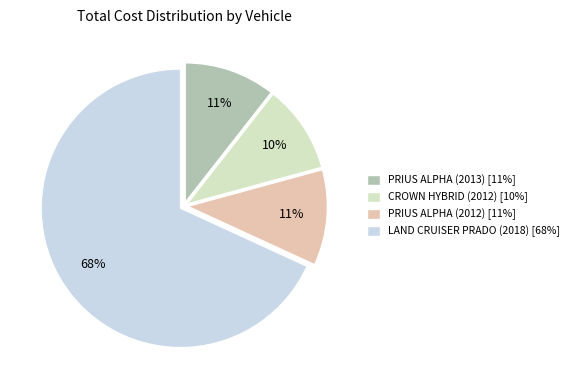

Which category has the biggest portion of the pie?

LAND CRUISER PRADO (2018)